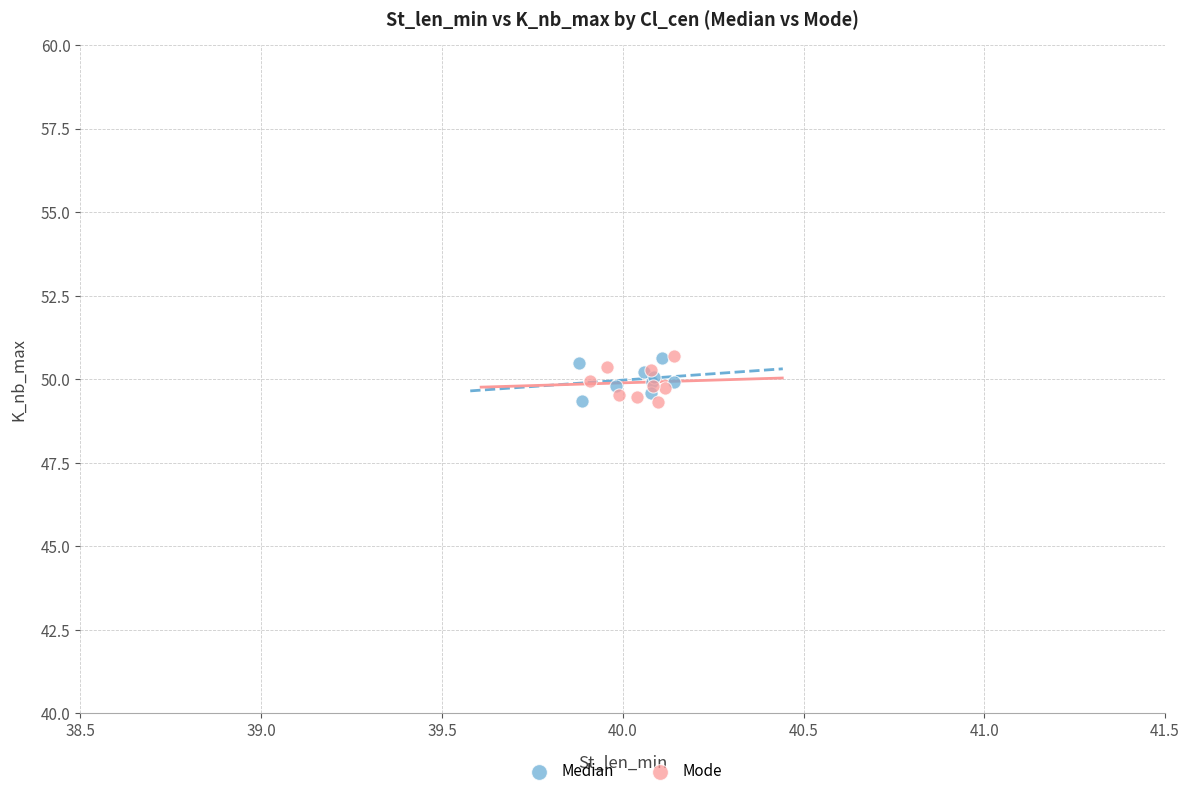

What are all the series names shown in the legend?

Median, Mode